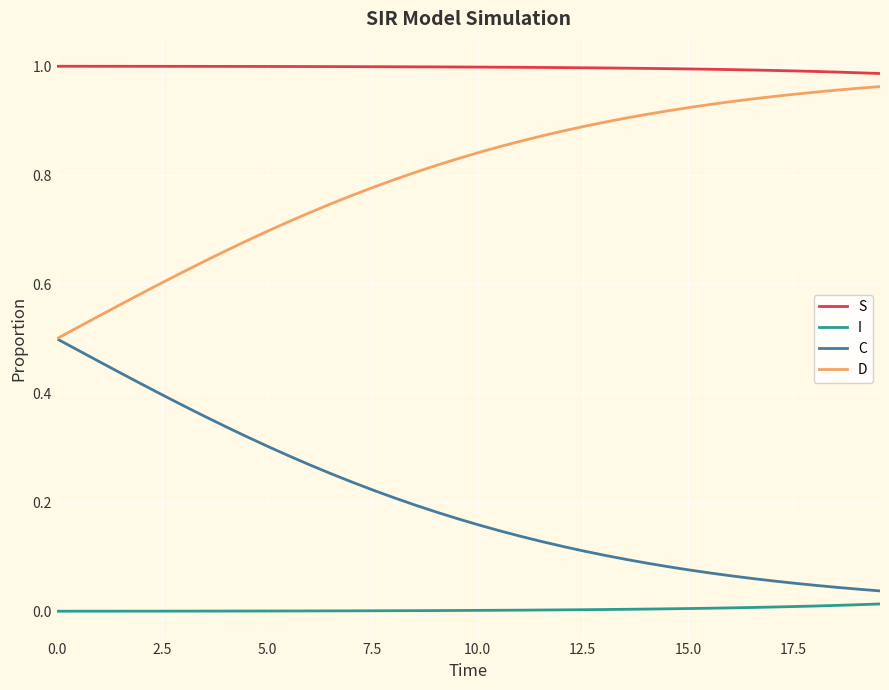

Rank the series by their average value, from highest to lowest.

S, D, C, I